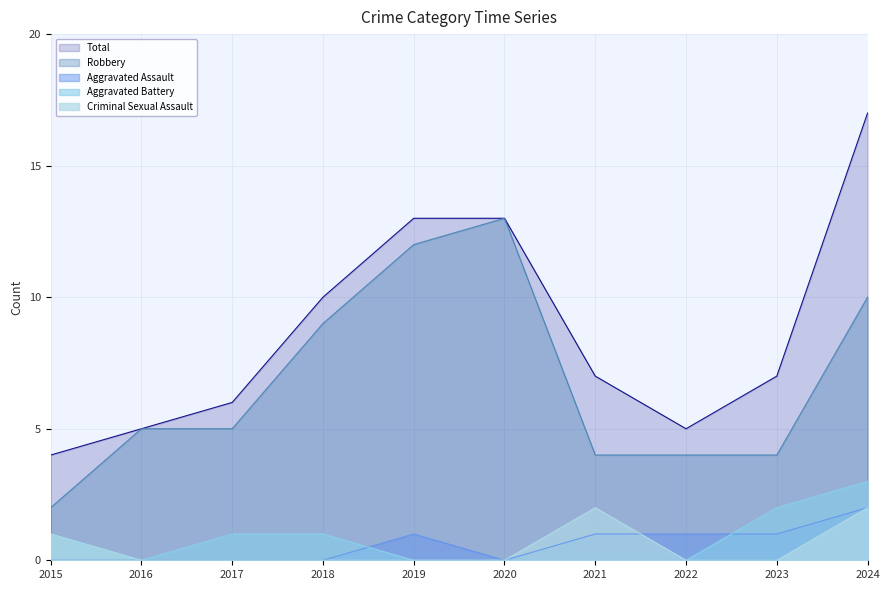

Rank the series at 2018 from lowest to highest value.

Aggravated Assault, Criminal Sexual Assault, Aggravated Battery, Robbery, Total